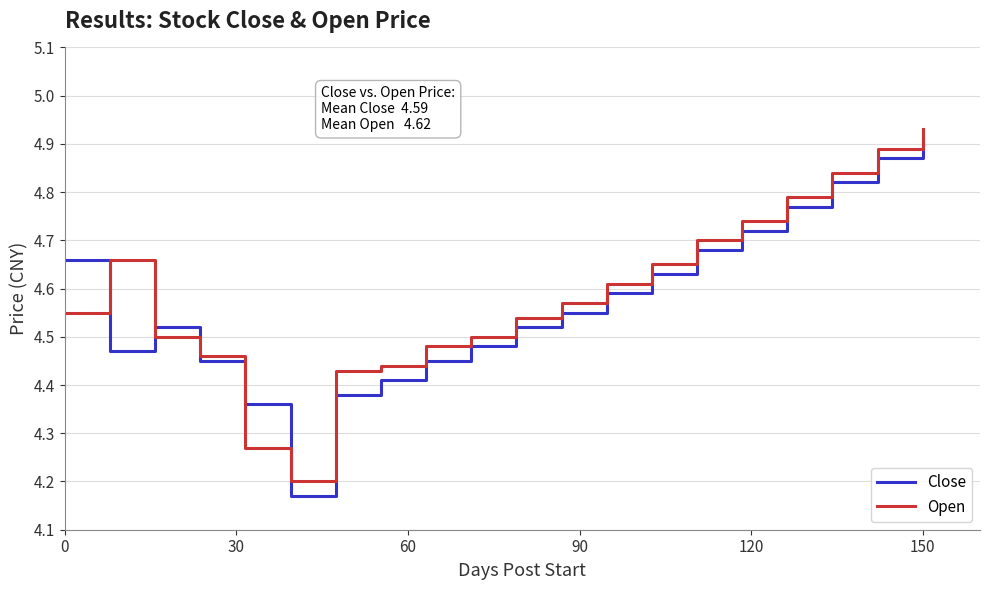

What are all the series names shown in the legend?

Close, Open